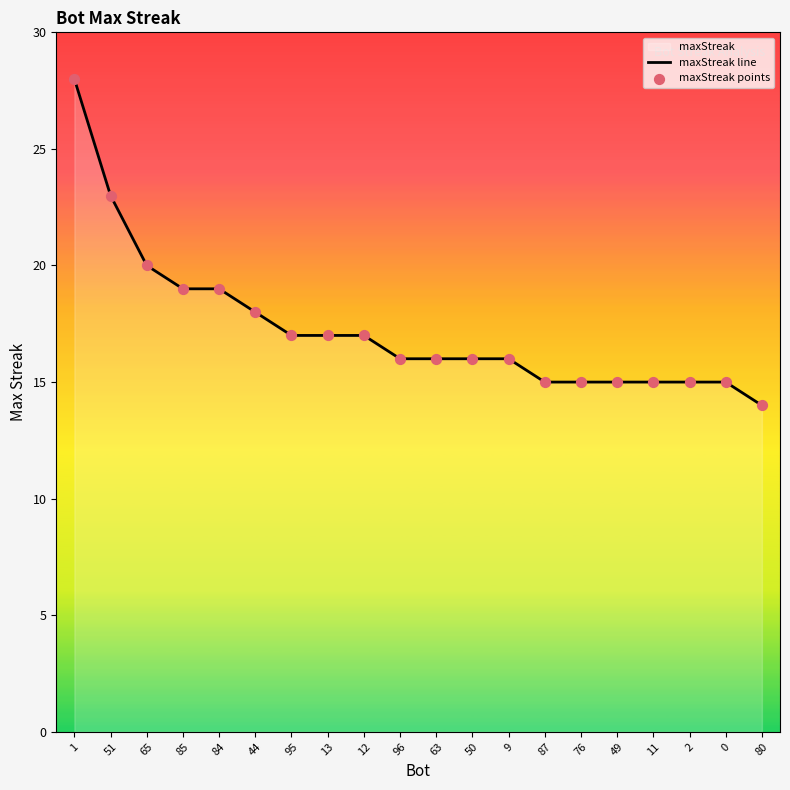

Which series has the largest total across all categories?

maxStreak line